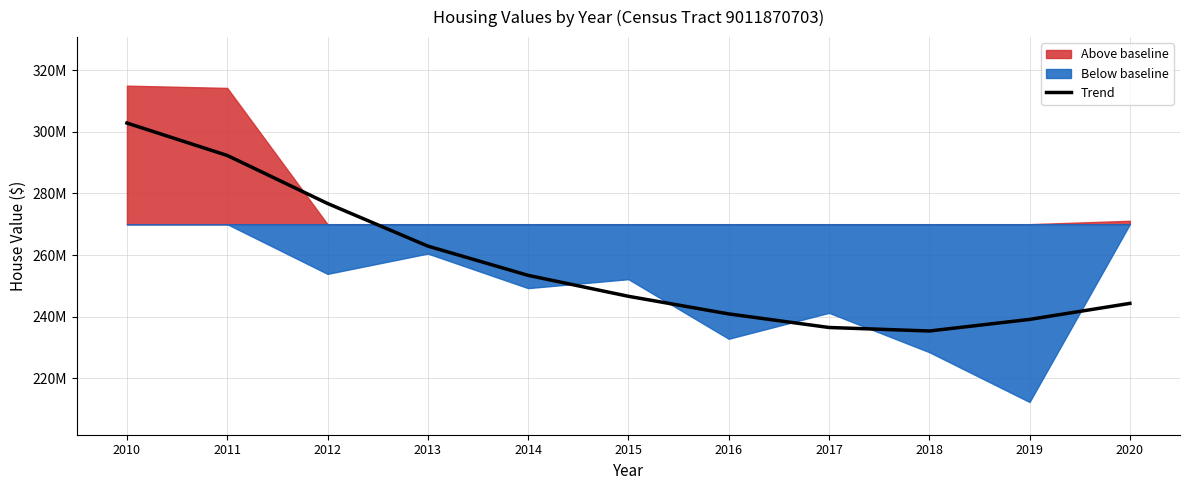

Which label corresponds to the smallest value in the chart?

2018